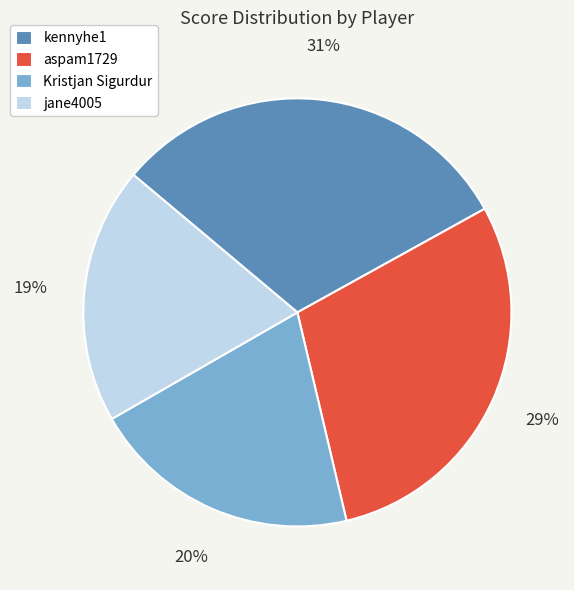

Rank the categories by value from highest to lowest.

kennyhe1, aspam1729, Kristjan Sigurdur, jane4005